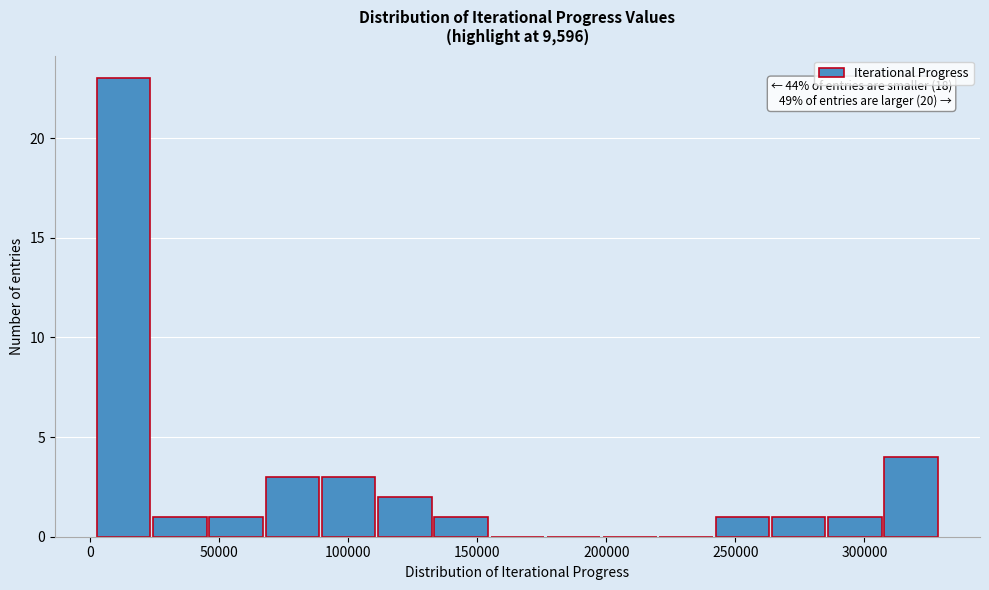

Over which range of the x-axis is the bar tallest?

5000 to 25000